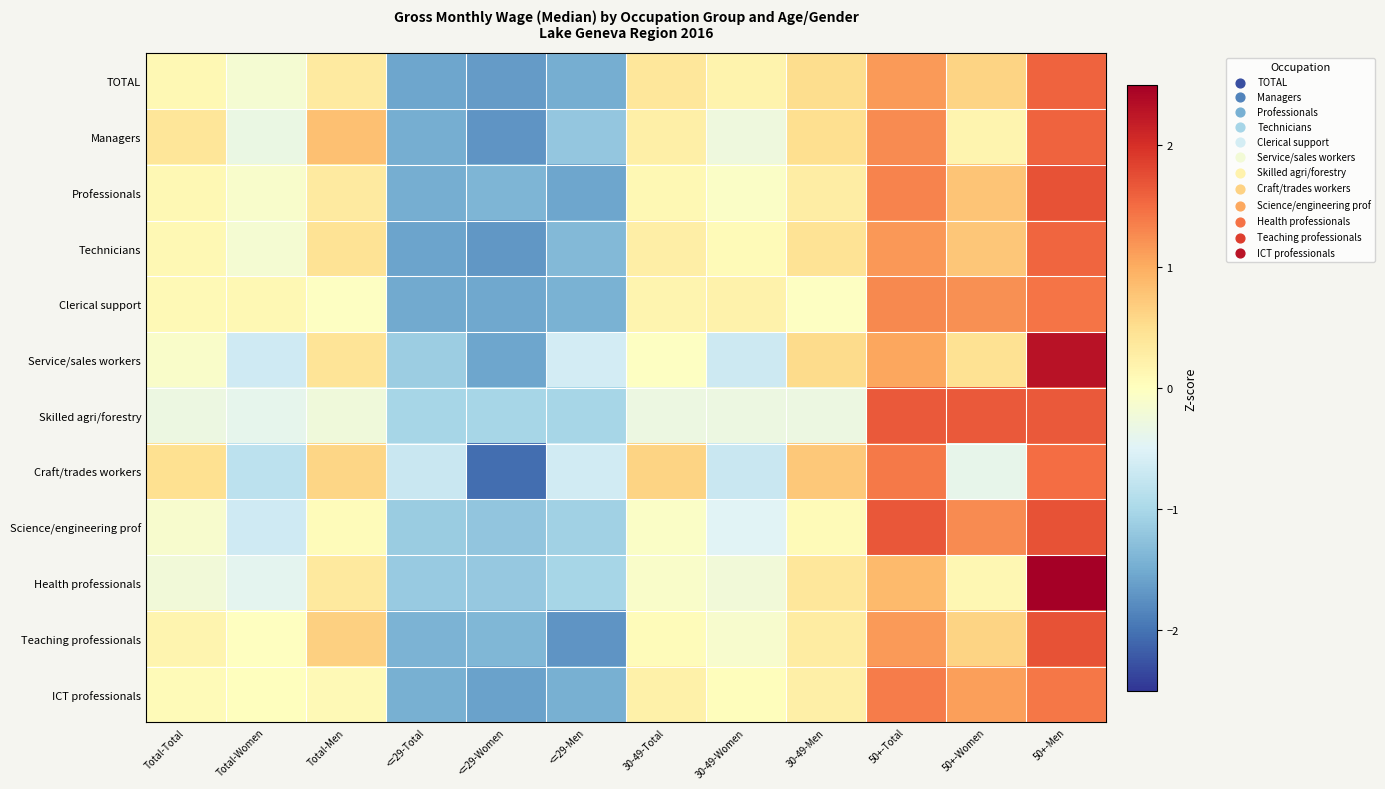

What is the maximum value shown in the chart?

2.6